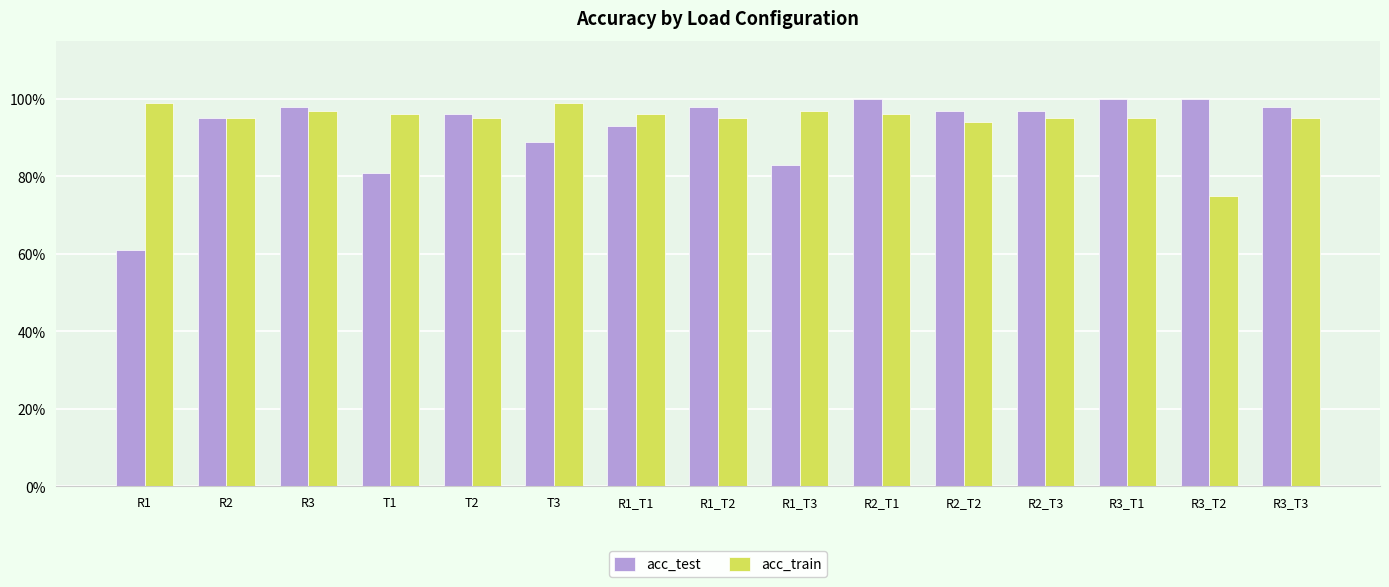

Reading right to left, what are all the values shown in this chart?

acc_test: 1.0	1.0	1.0	1.0	1.0	1.0	0.8	1.0	0.9	0.9	1.0	0.8	1.0	0.9	0.6
acc_train: 0.9	0.8	0.9	0.9	0.9	1.0	1.0	0.9	1.0	1.0	0.9	1.0	1.0	0.9	1.0